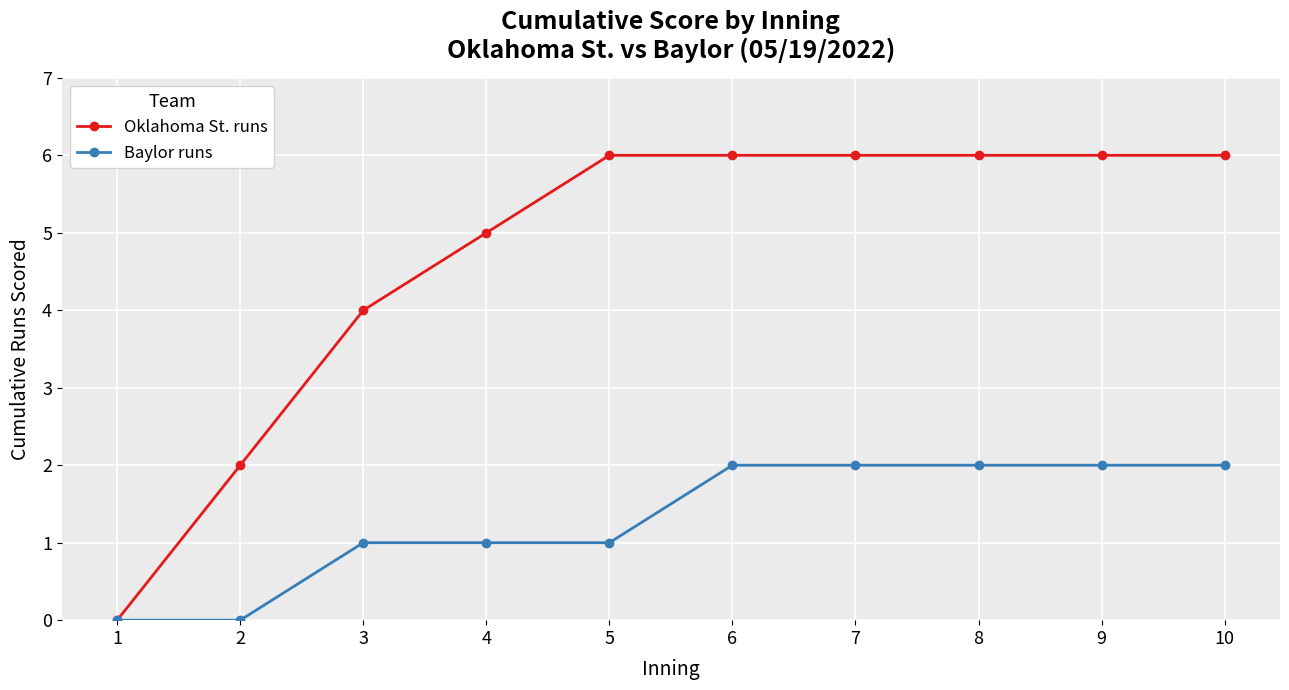

What is the difference between the second highest and second lowest values in the Oklahoma St. runs series?

4